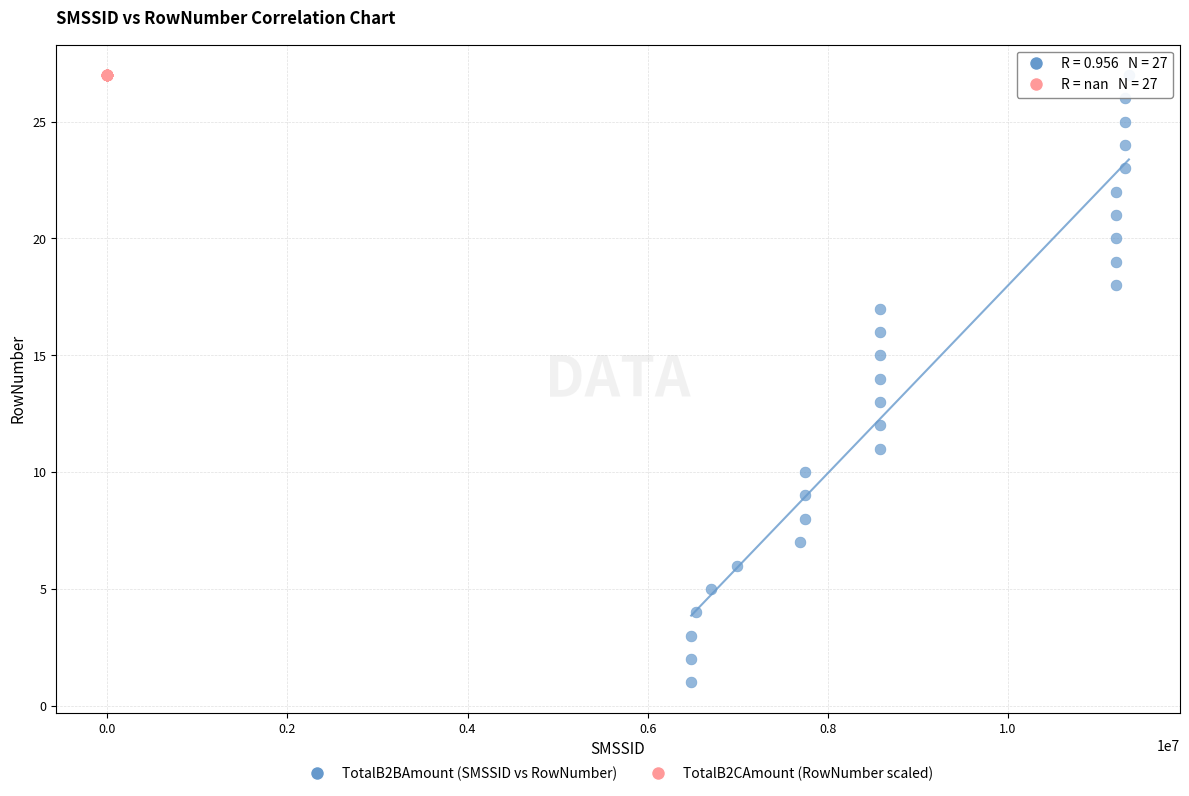

Which series reaches the minimum Y coordinate?

TotalB2BAmount (SMSSID vs RowNumber)